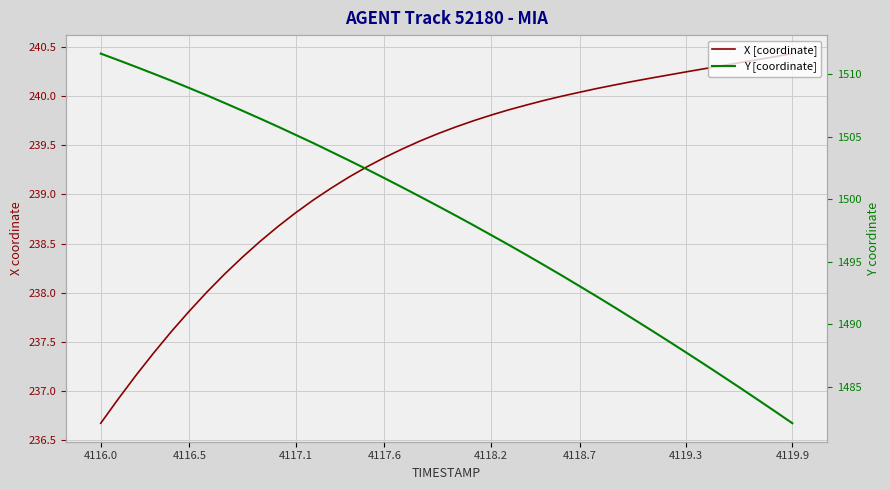

True or false: X [coordinate] has a value of 403.8 at 29.

False